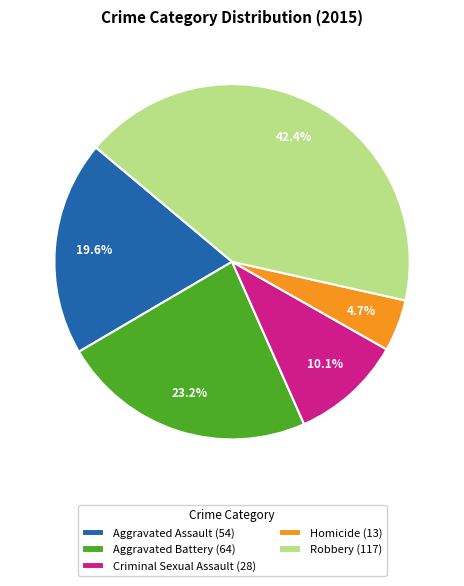

Is Aggravated Assault the majority of the pie?

No